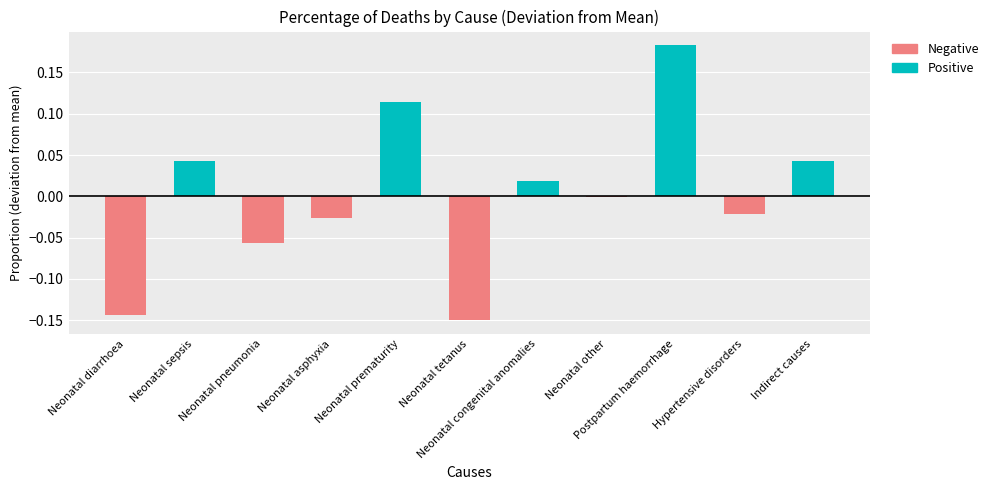

At which category is the sum across all series the highest?

Postpartum haemorrhage